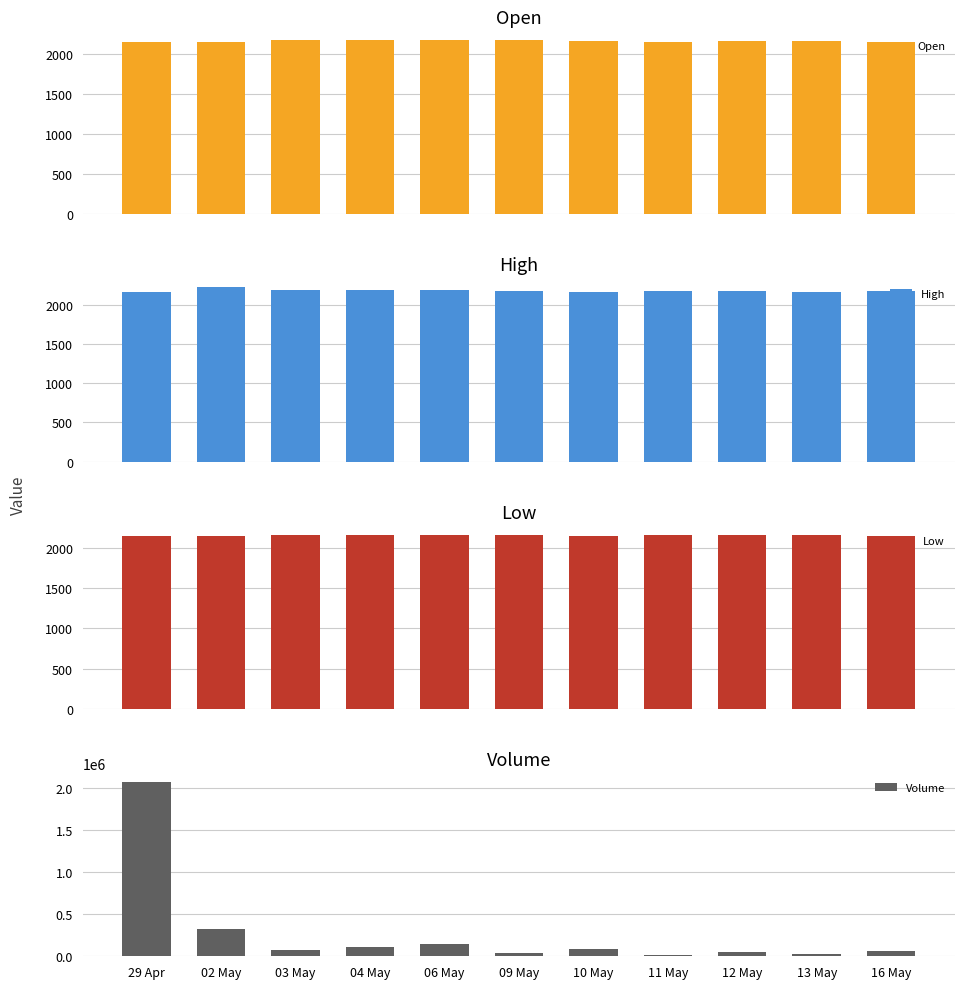

What is the difference between the second highest and minimum values in the Volume series?

307944